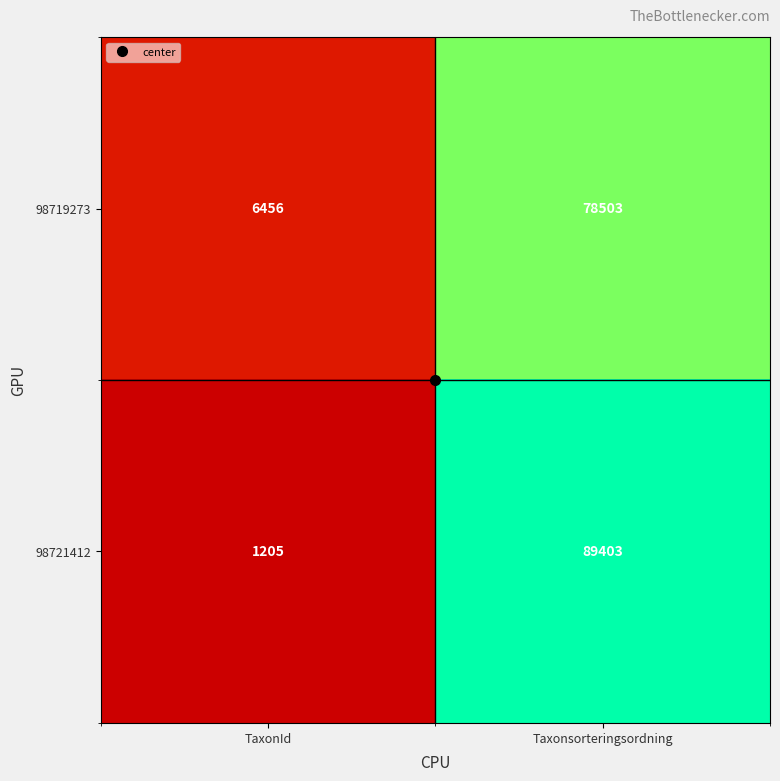

At which category does the chart reach its peak across all series?

Taxonsorteringsordning